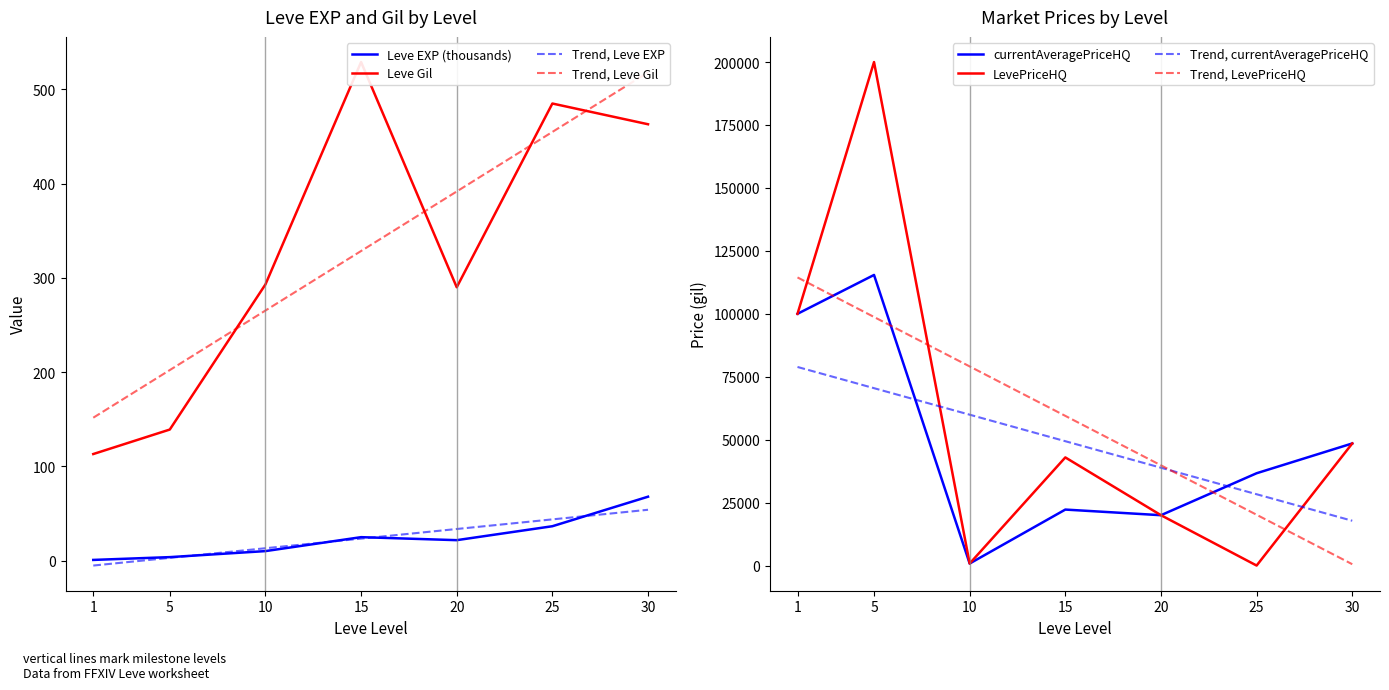

What is the maximum value for Trend, Leve EXP?

53.9